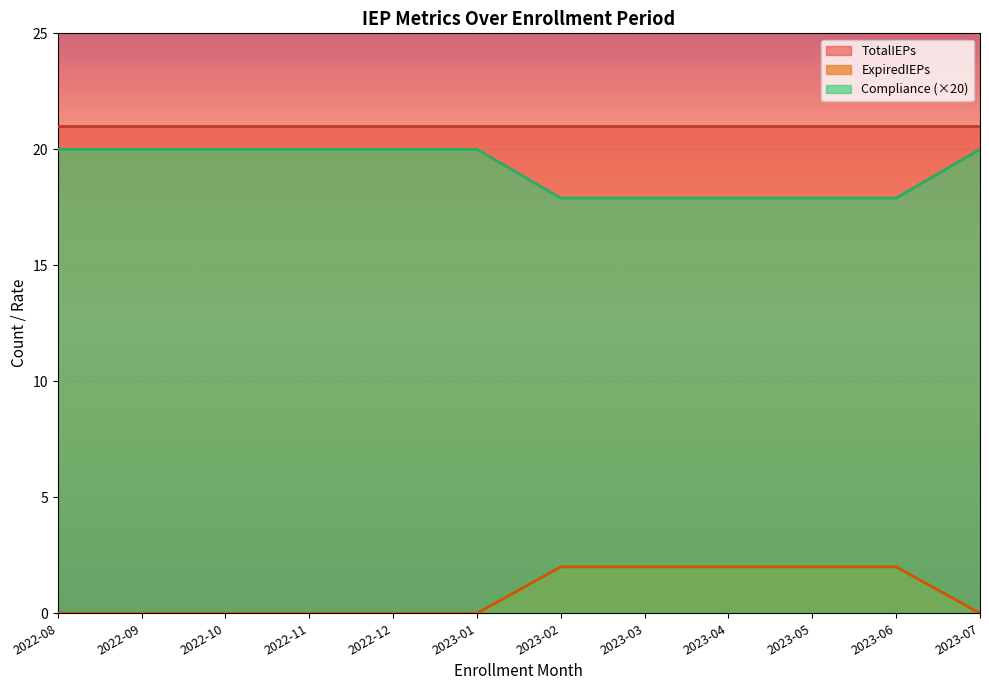

What is the total value across all series at 2023-06?

40.9